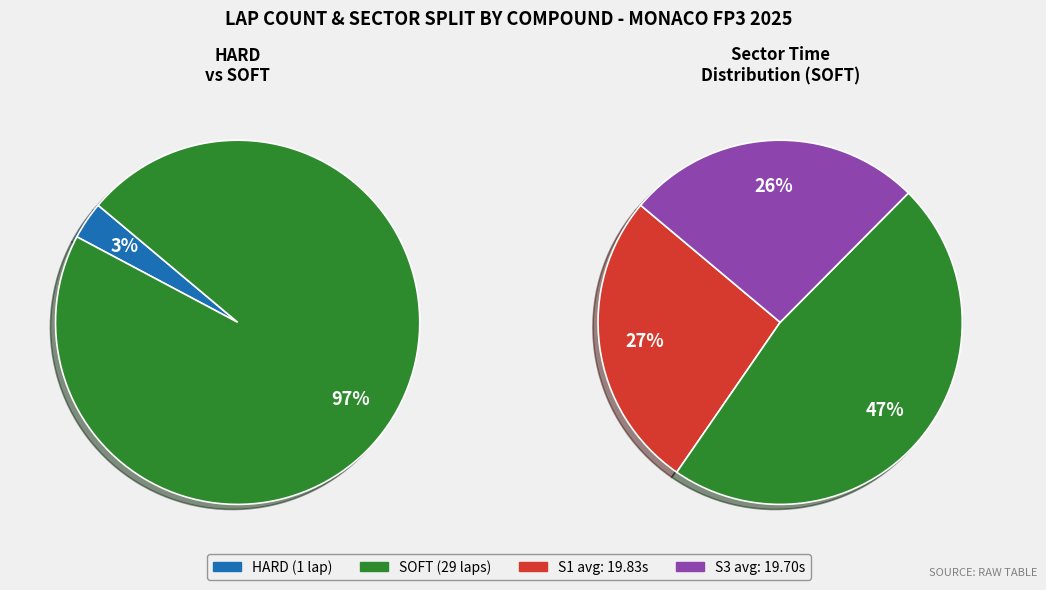

Combined, what portion of the pie is SOFT and HARD?

100.0%